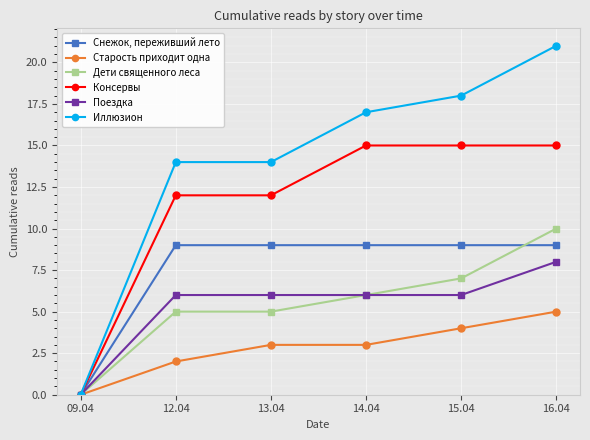

True or false: Дети священного леса has more than 2 interior local peaks.

False